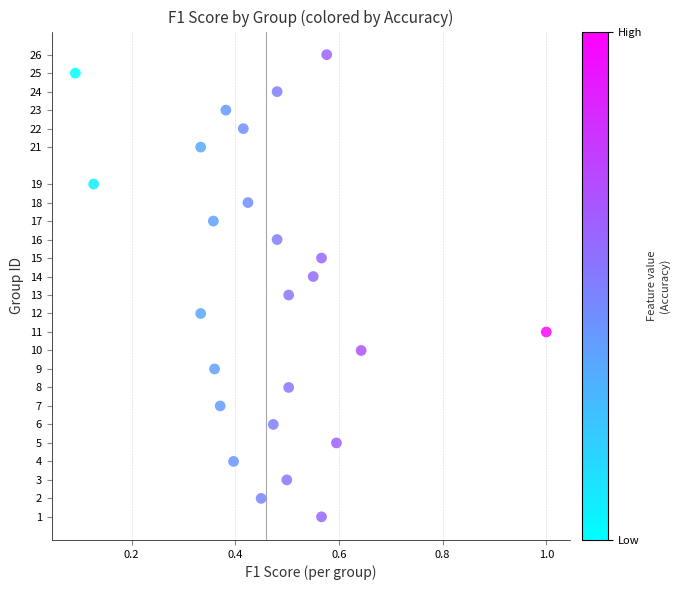

How many points are shown in the scatter plot?

25